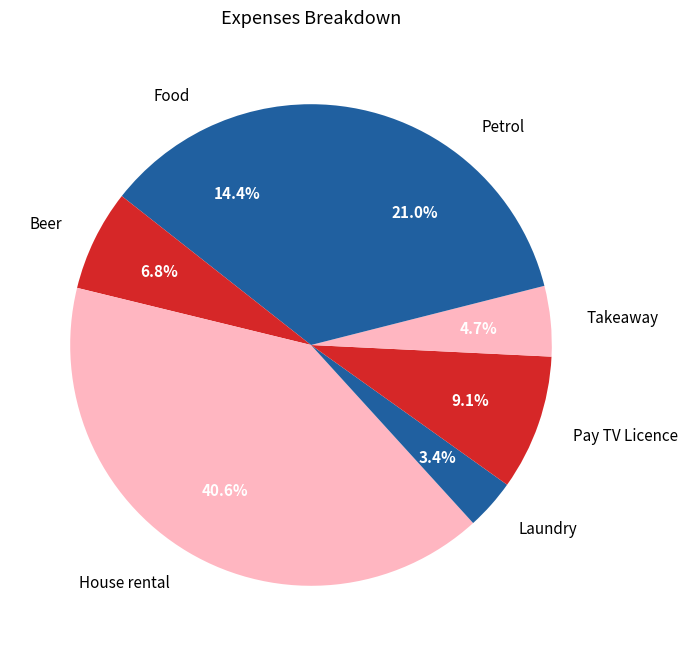

How many segments does this pie chart have?

7